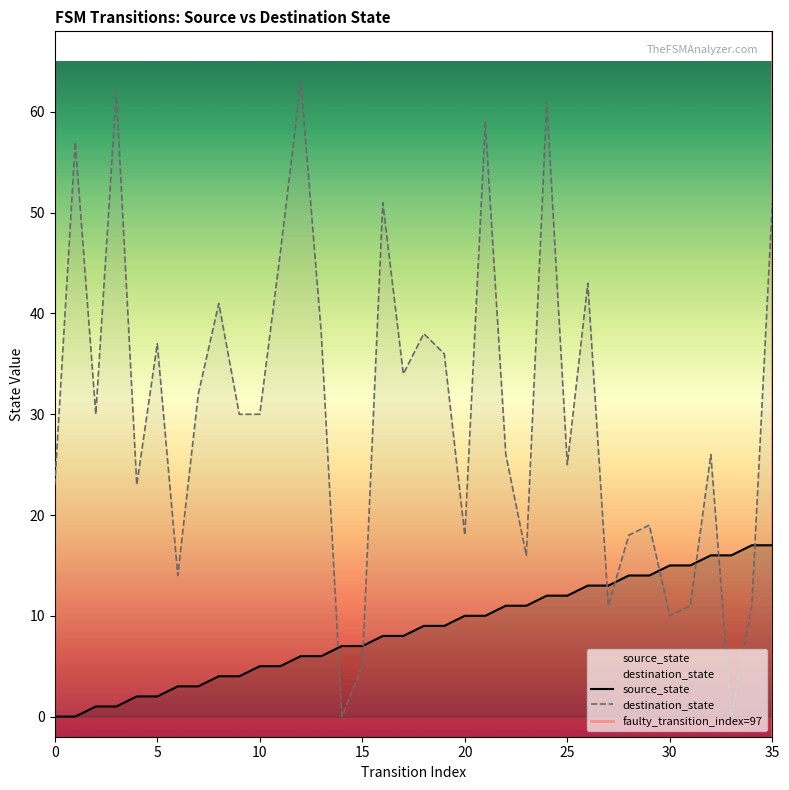

The destination_state series shows 13 at 0. True or false?

False